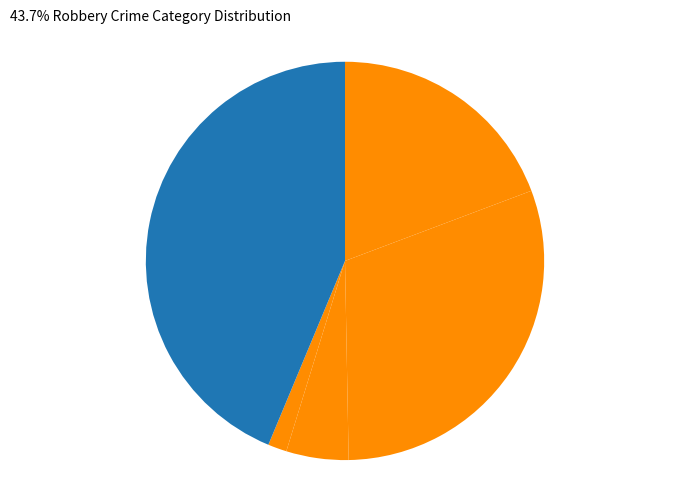

Is there any slice that represents more than half of the pie?

No